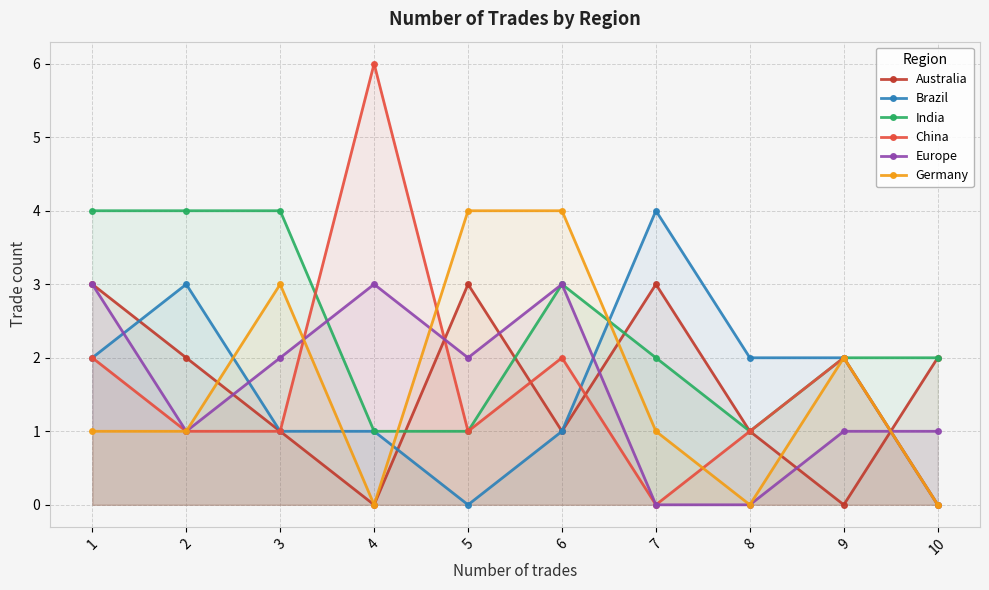

Reading right to left, list all the values displayed in this chart.

Australia: 2	0	1	3	1	3	0	1	2	3
Brazil: 0	2	2	4	1	0	1	1	3	2
India: 2	2	1	2	3	1	1	4	4	4
China: 0	2	1	0	2	1	6	1	1	2
Europe: 1	1	0	0	3	2	3	2	1	3
Germany: 0	2	0	1	4	4	0	3	1	1